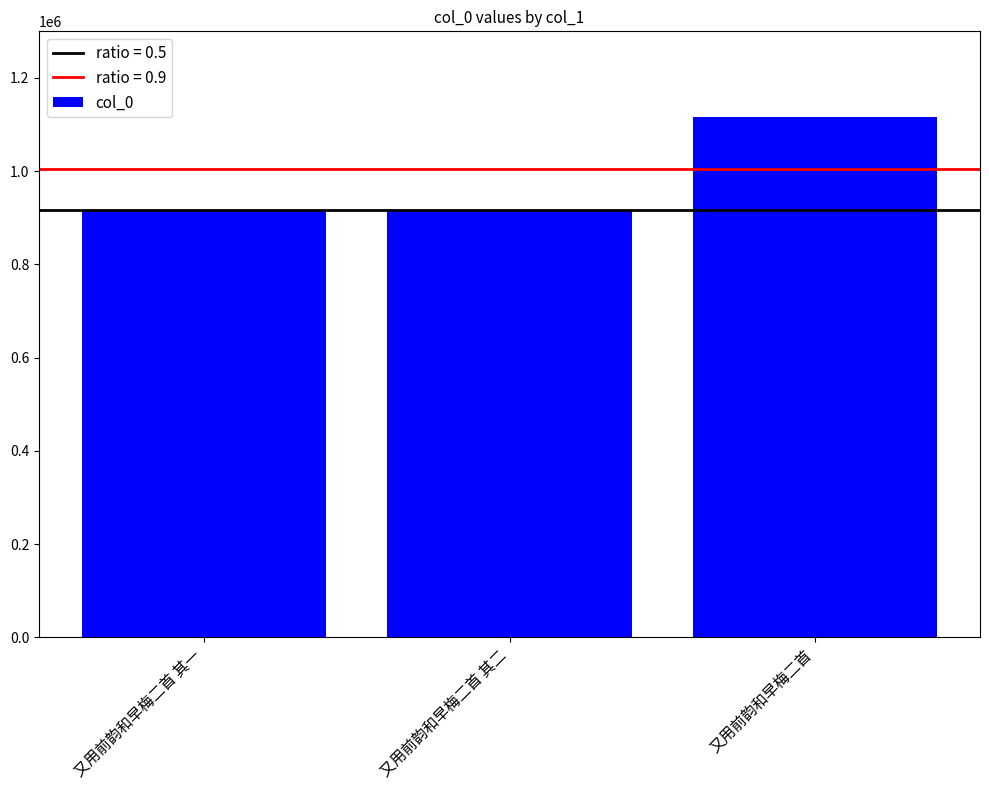

Where is the data nearest to the value 1016394?

又用前韵和早梅二首 其一